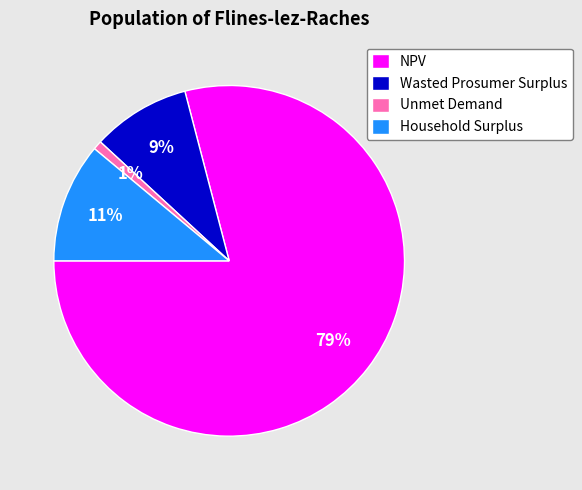

Is NPV the majority of the pie?

Yes